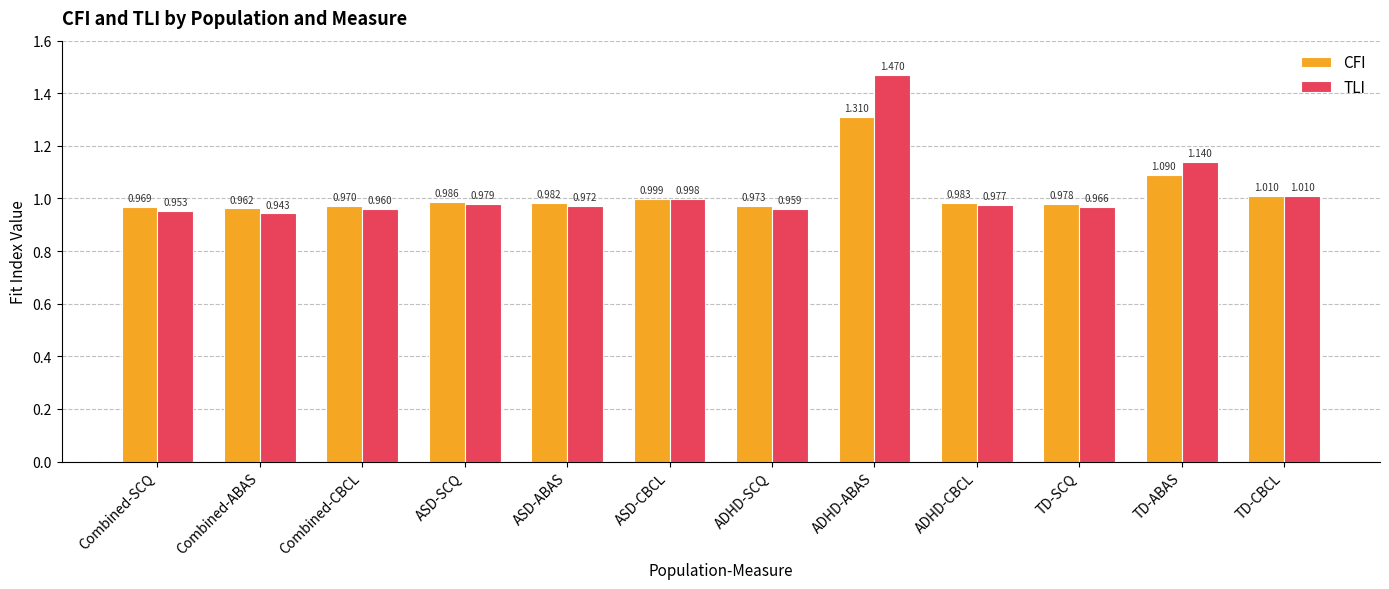

Is the value of CFI at Combined-CBCL greater than the value of TLI at TD-SCQ?

Yes